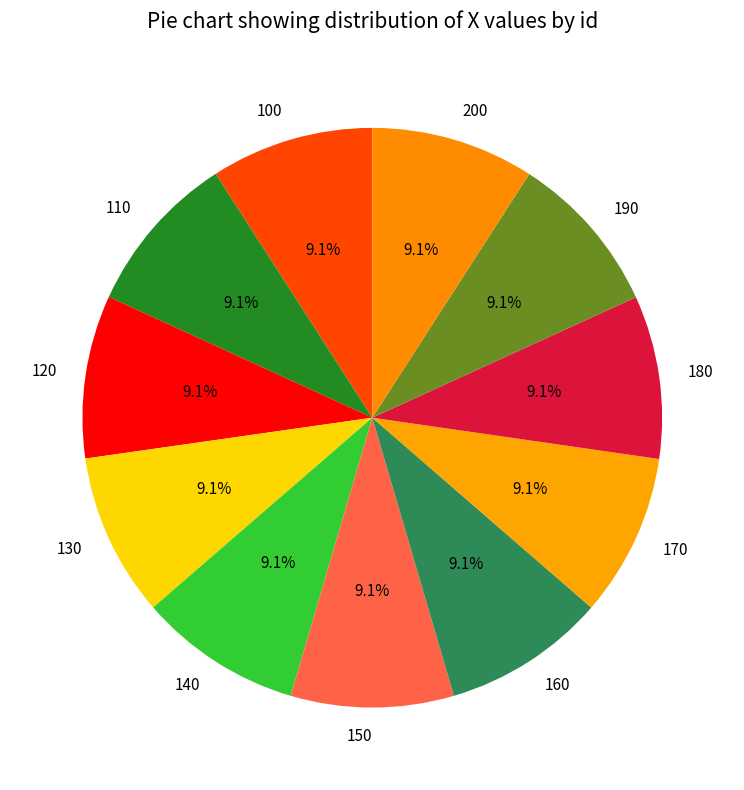

To the nearest percent, what percentage of the pie is 100?

9%